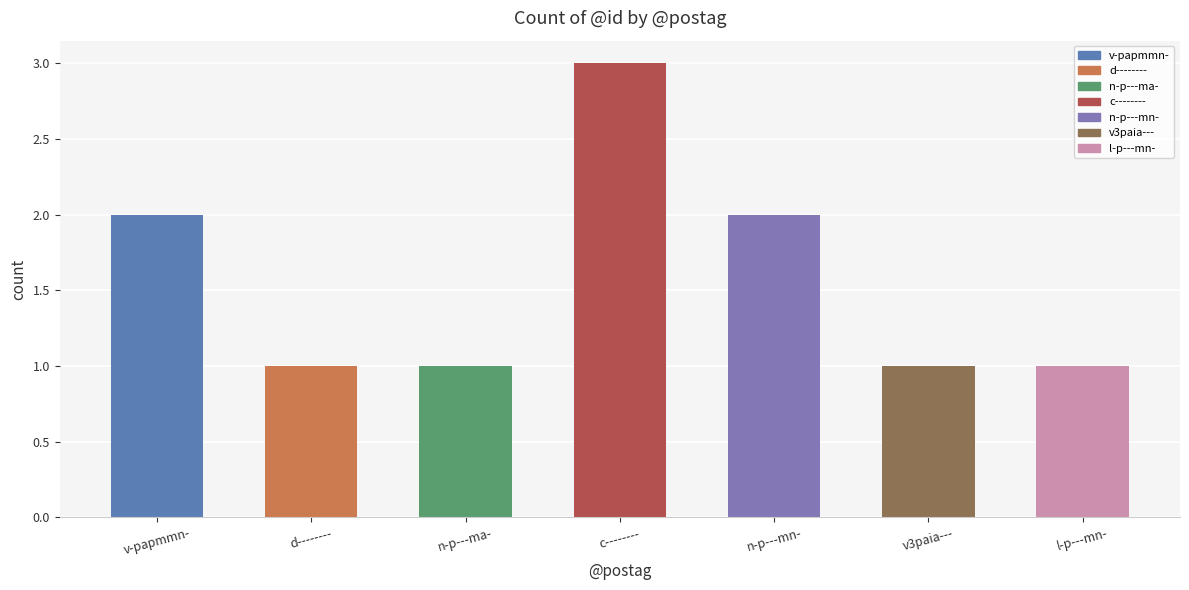

What is the sum of the values at n-p---mn- and c--------?

5